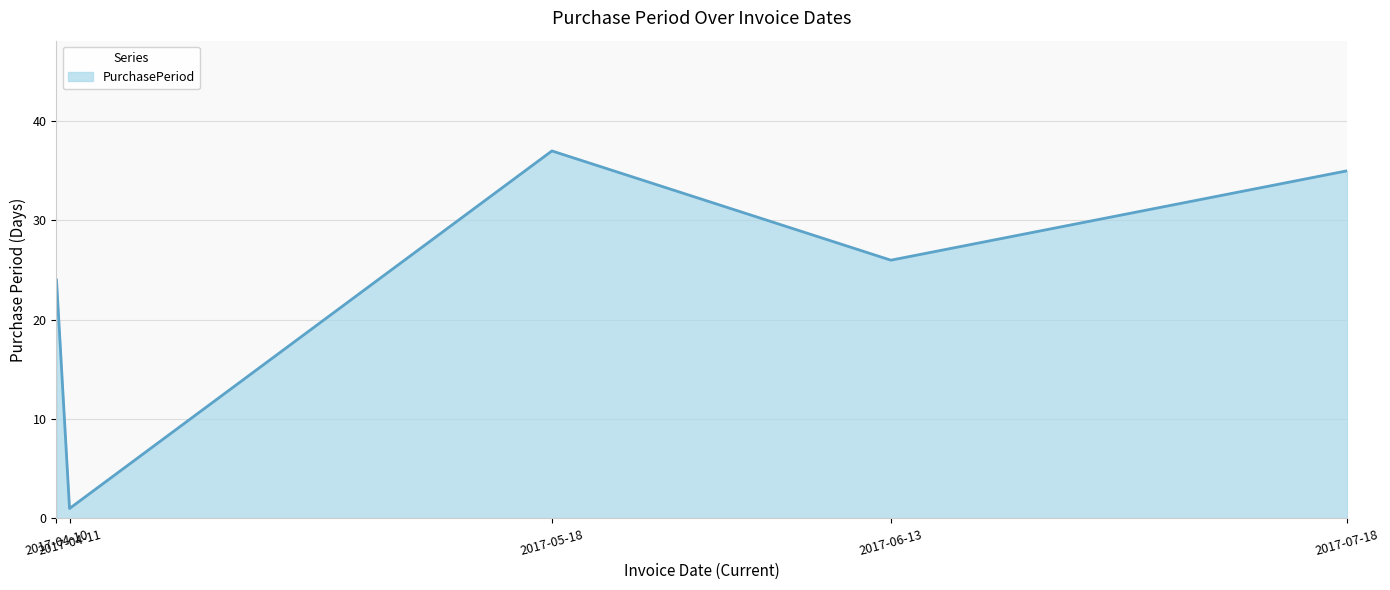

Approximately how many times larger is the value at 2017-04-10 compared to 2017-06-13?

0.9